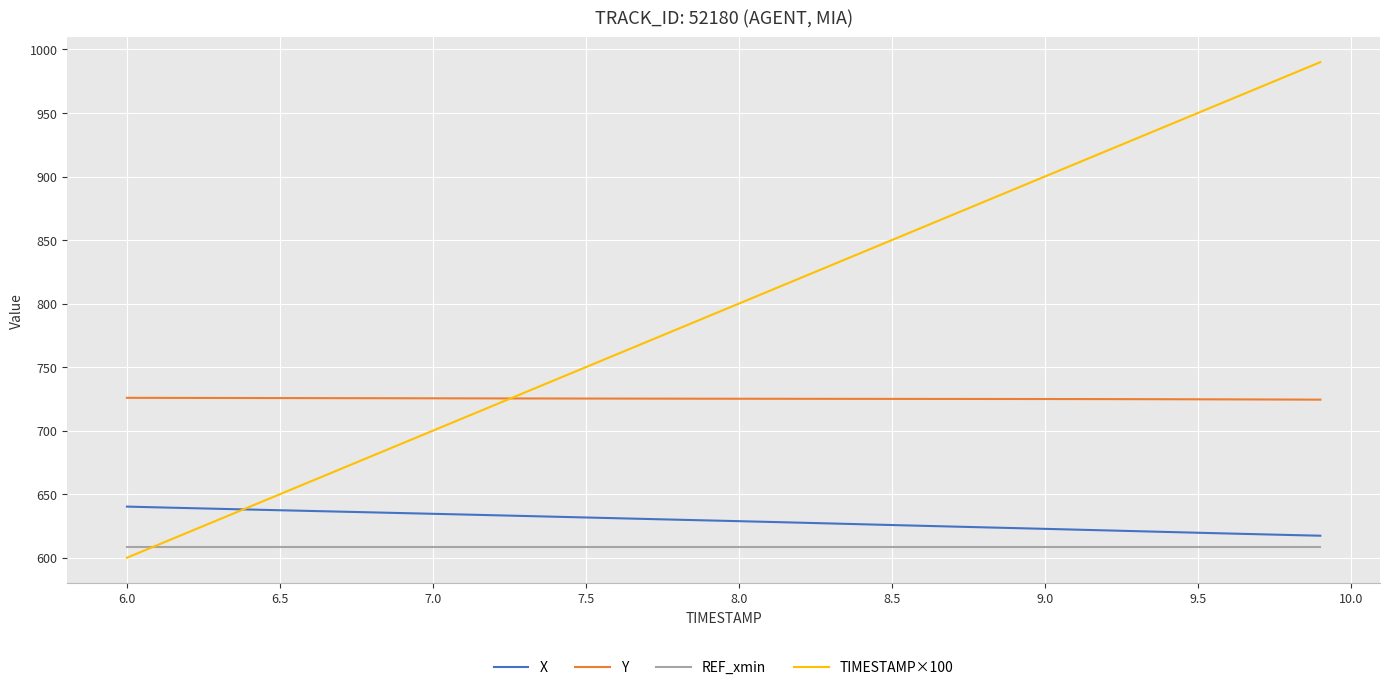

What is the greatest value displayed?

990.0